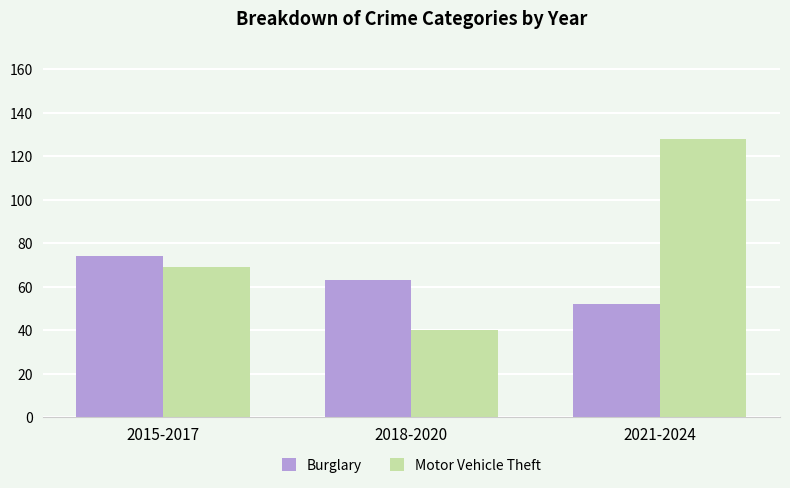

What is the lowest value of the Burglary series?

52